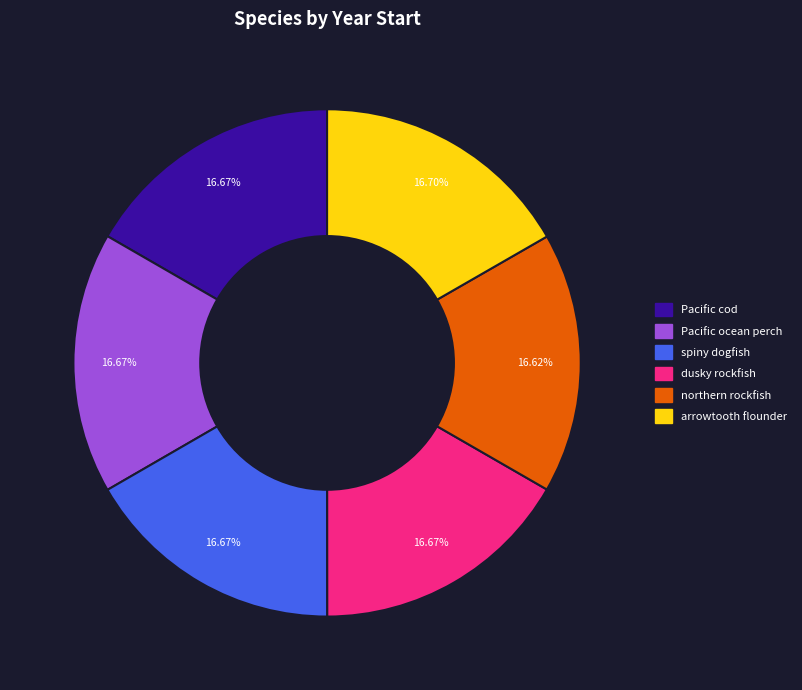

True or false: Pacific ocean perch accounts for 24% of the total.

False